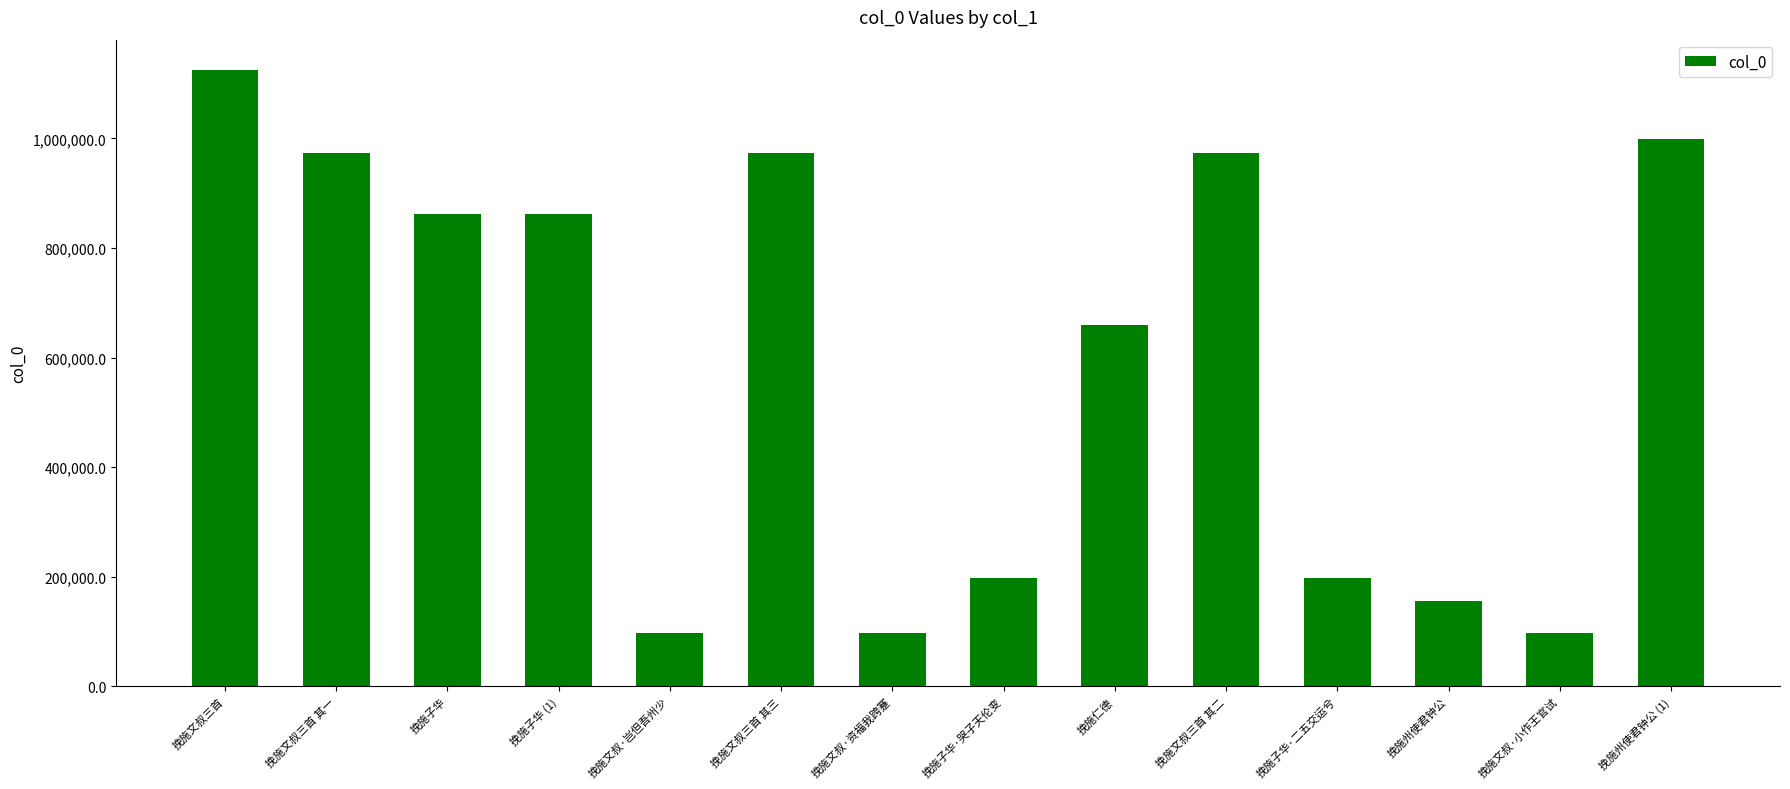

Which category has the highest value across all series?

挽施文叔三首